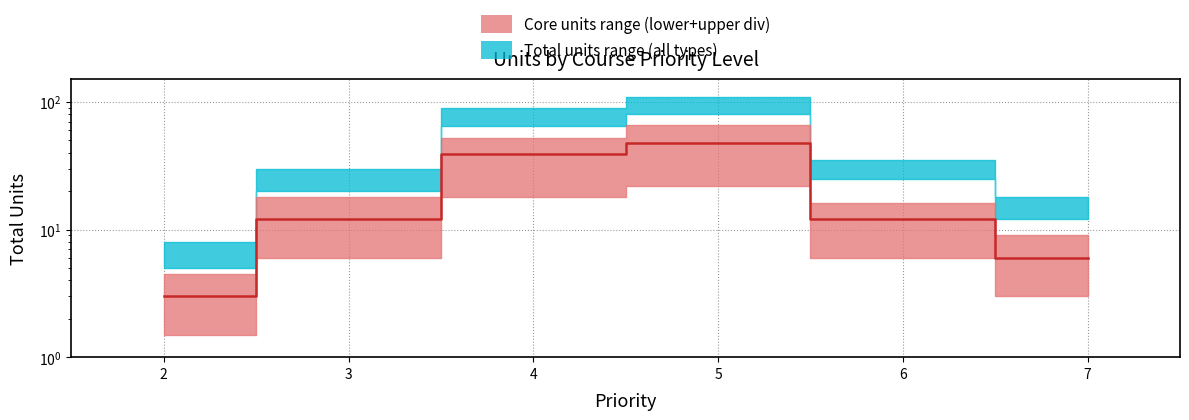

Rank the categories by value from lowest to highest.

2, 7, 3, 6, 4, 5